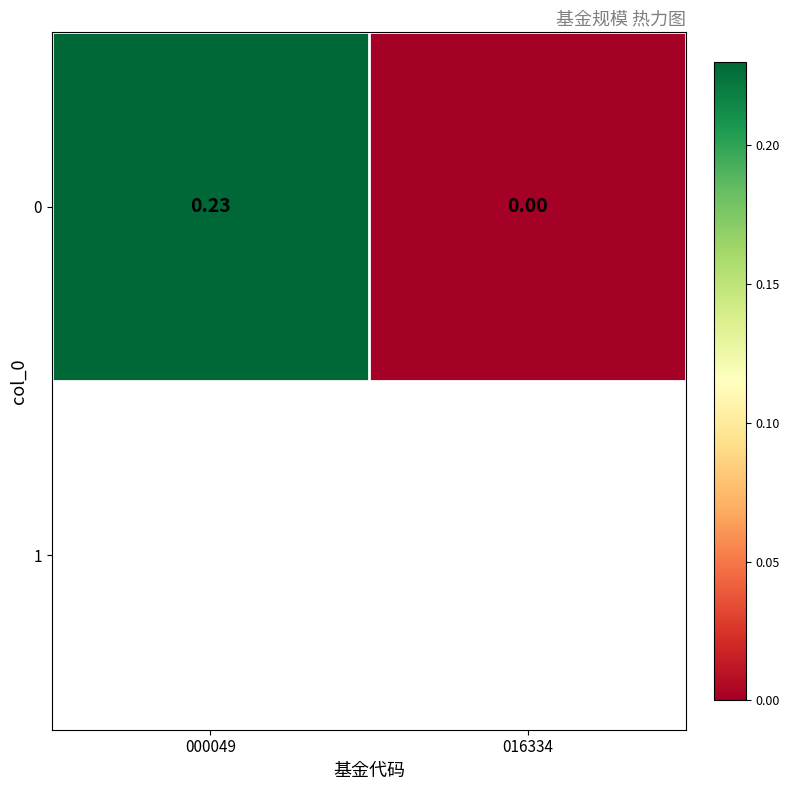

At which category does the chart reach its minimum across all series?

016334